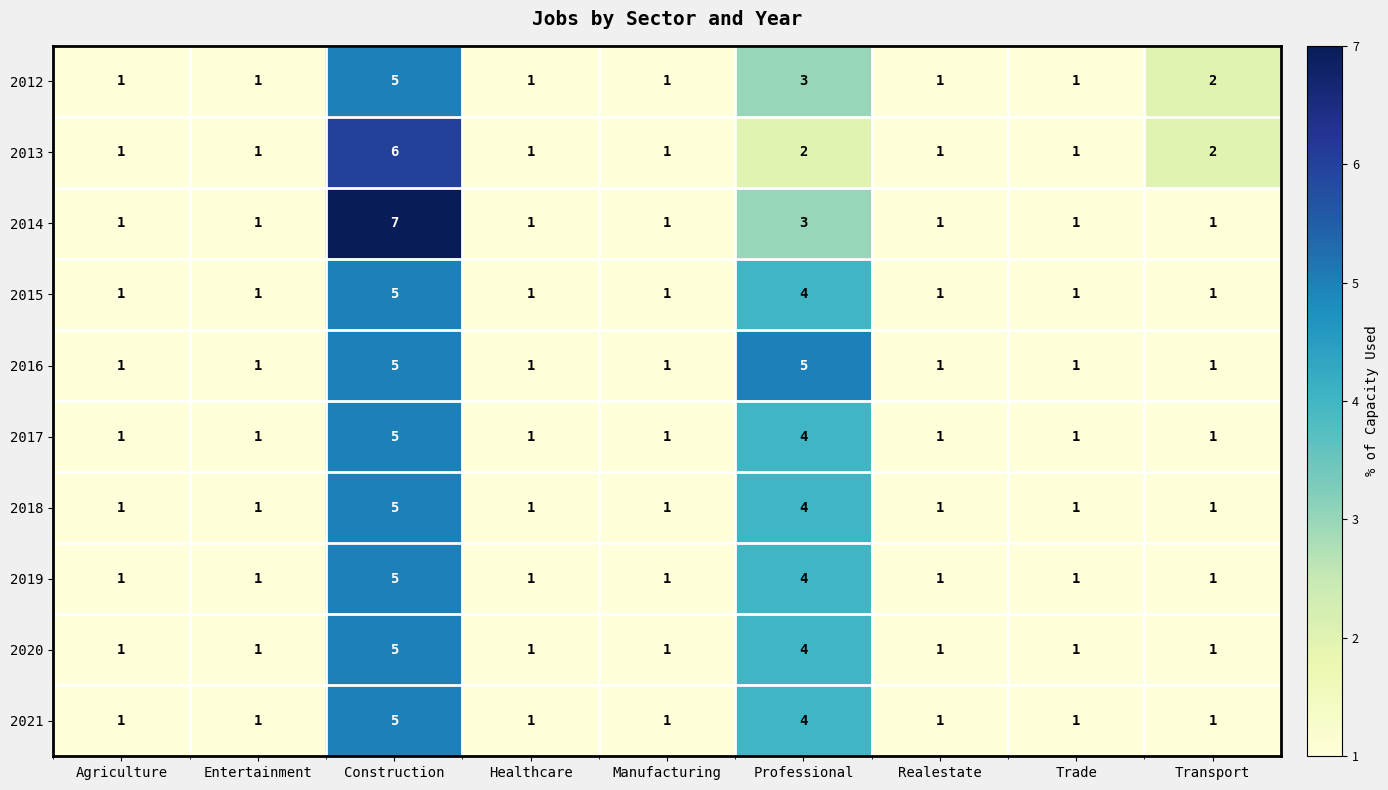

What is the spread (max minus min) of values at Transport?

1